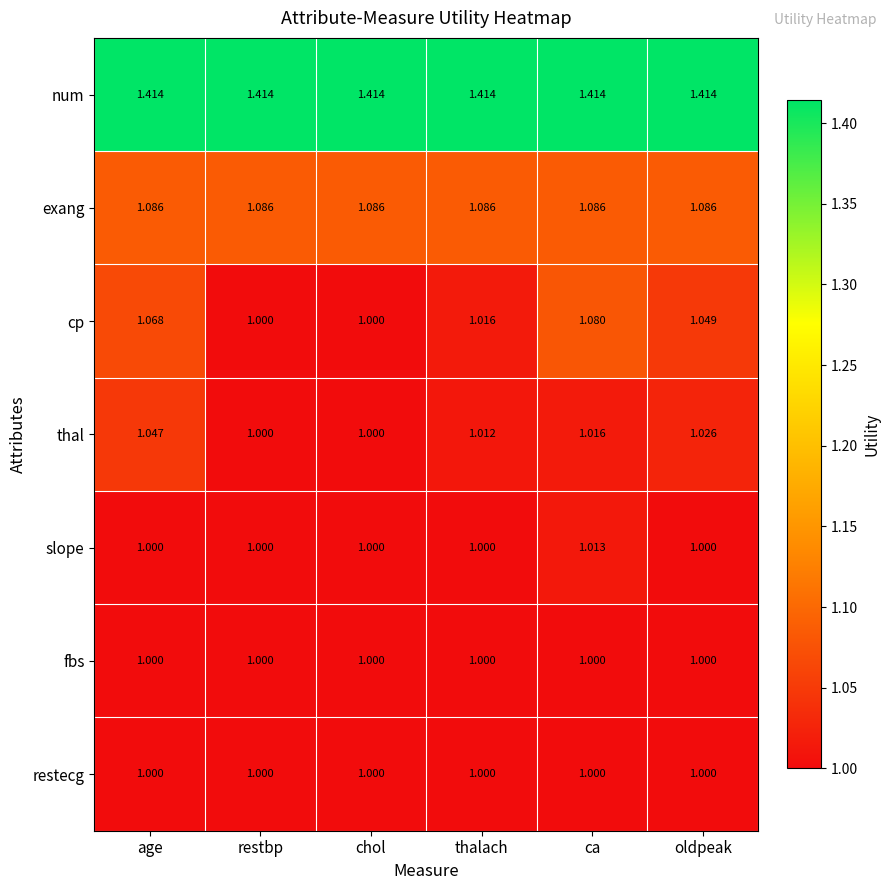

What is the difference between the highest and lowest values at ca?

0.4